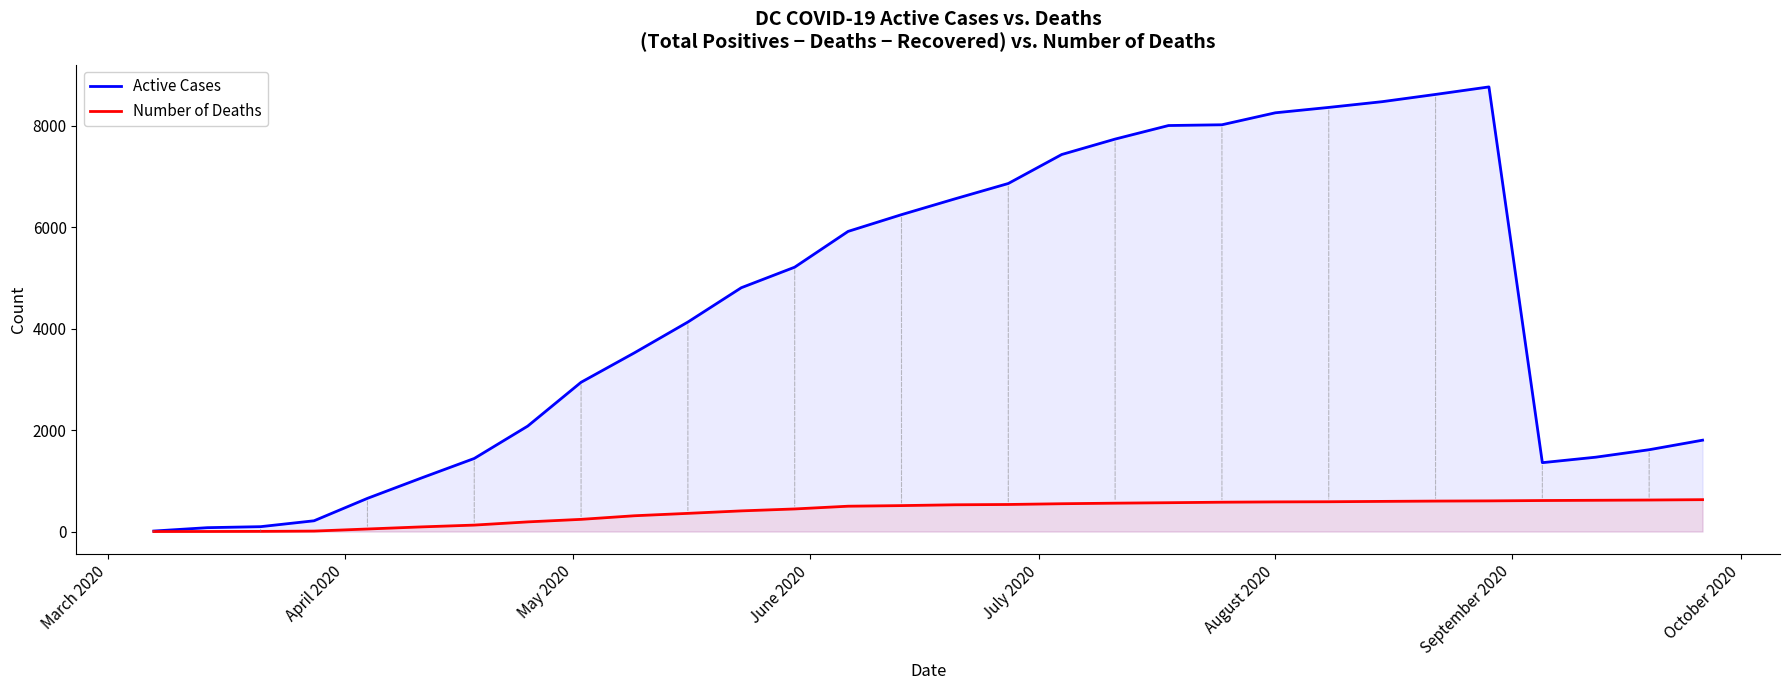

Which series has the widest spread of values?

Active Cases